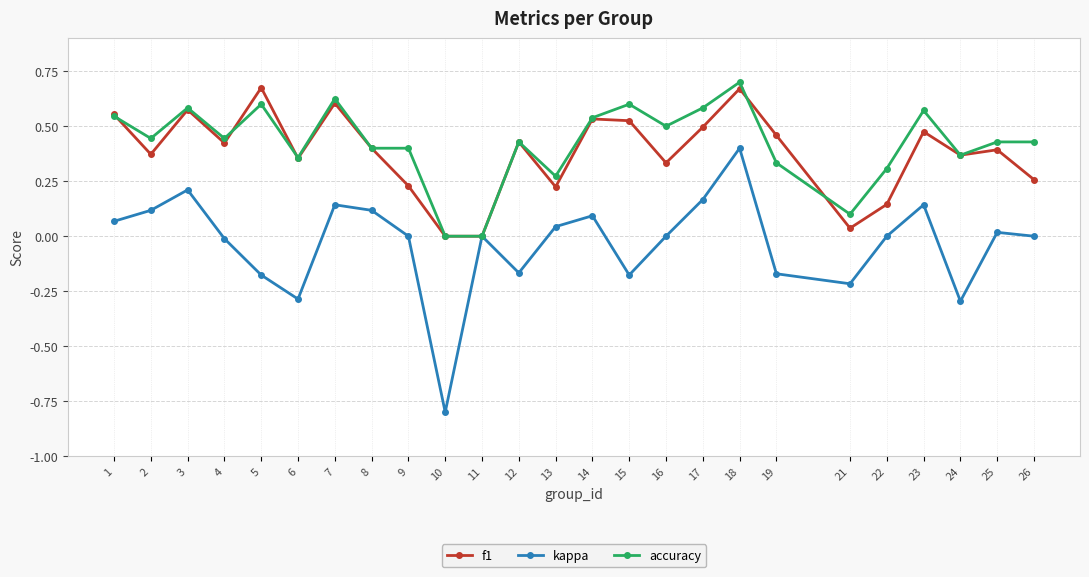

Which category has the highest value in the kappa series?

18